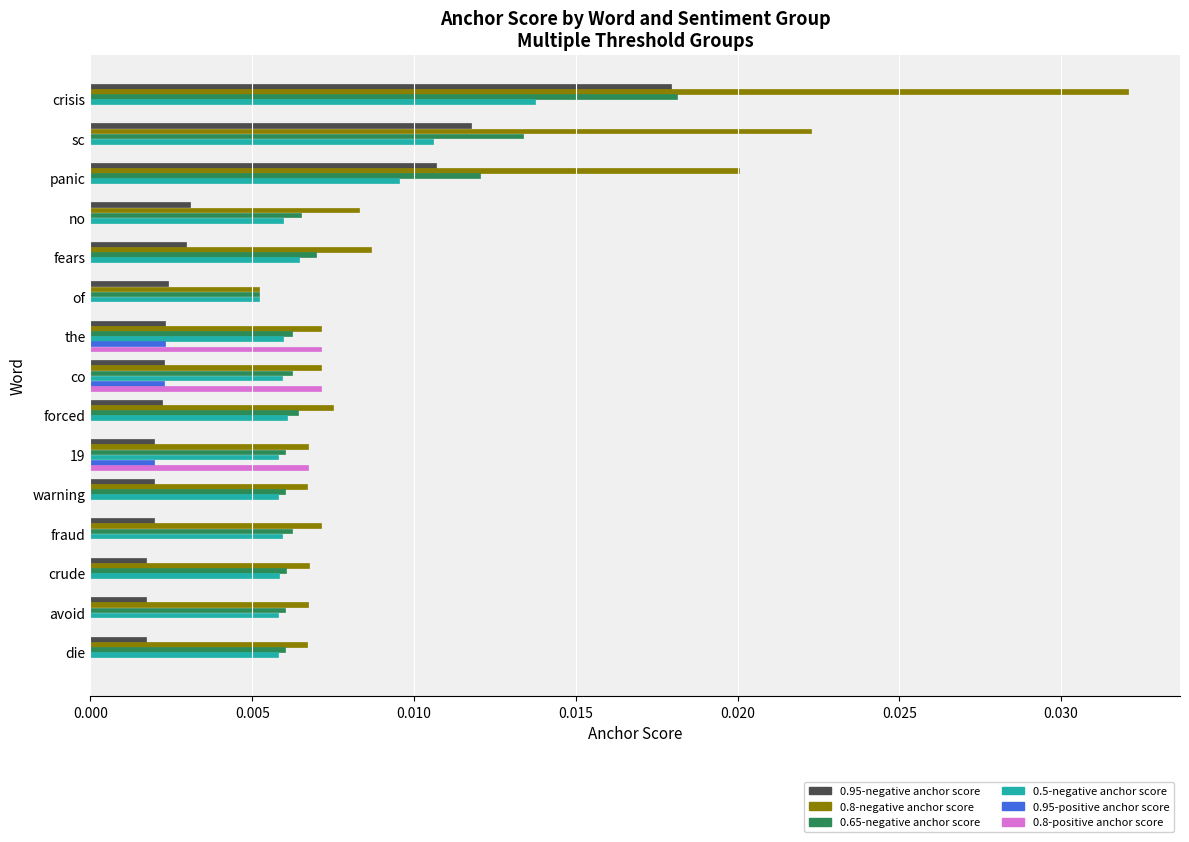

What are all the series names shown in the legend?

0.95-negative anchor score, 0.8-negative anchor score, 0.65-negative anchor score, 0.5-negative anchor score, 0.95-positive anchor score, 0.8-positive anchor score